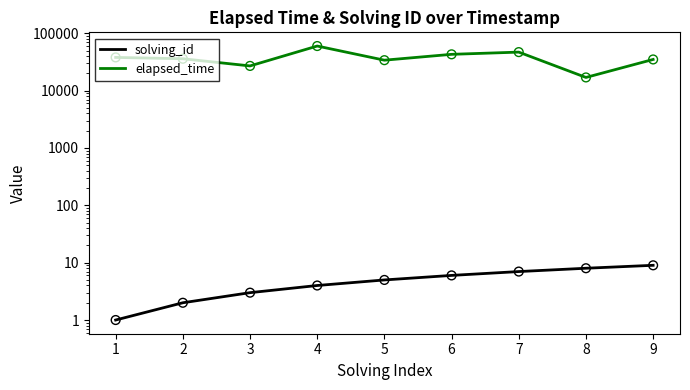

Is the value of solving_id at 6 greater than the value of elapsed_time at 9?

No